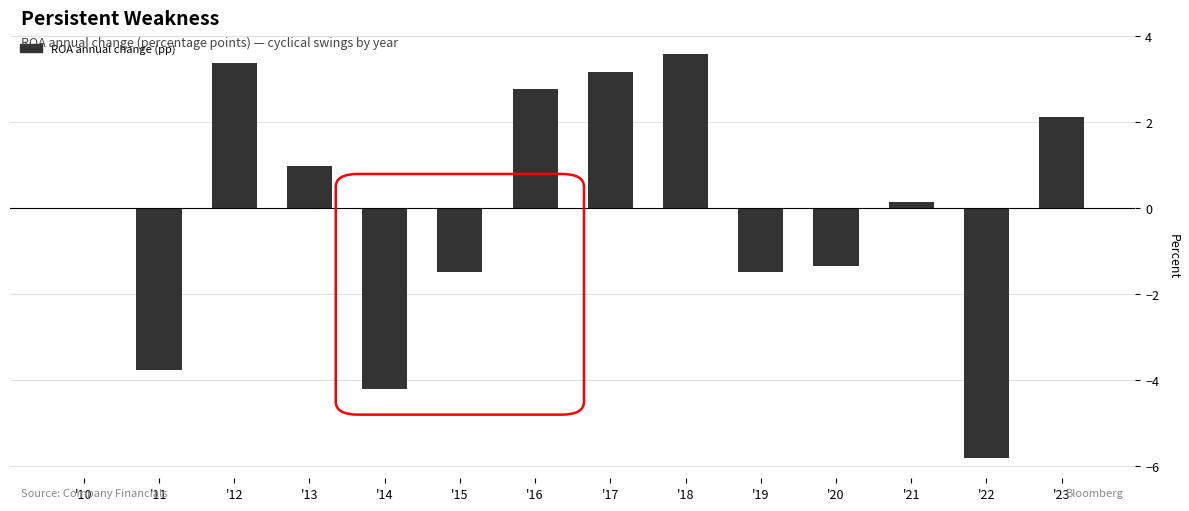

What is the greatest value displayed?

3.6